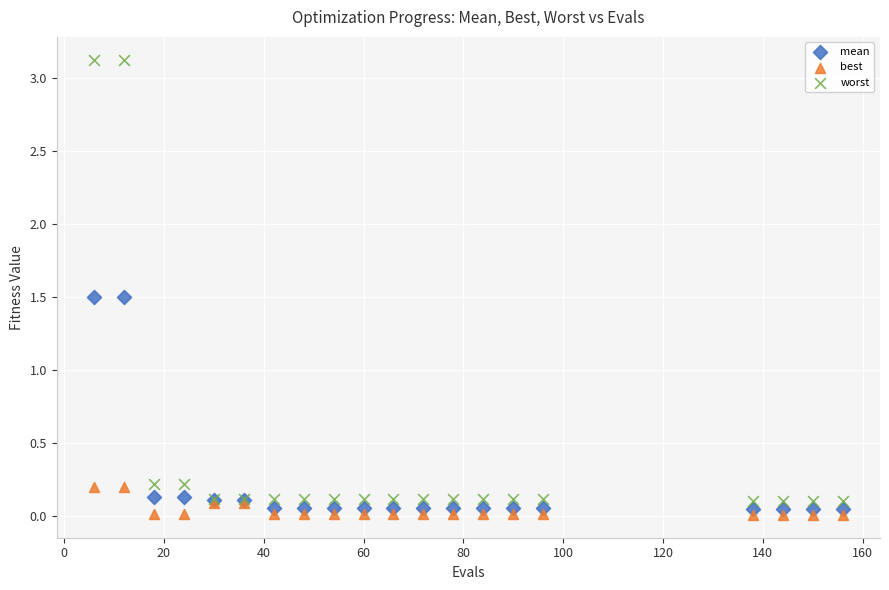

Which series contains the highest Y value?

worst